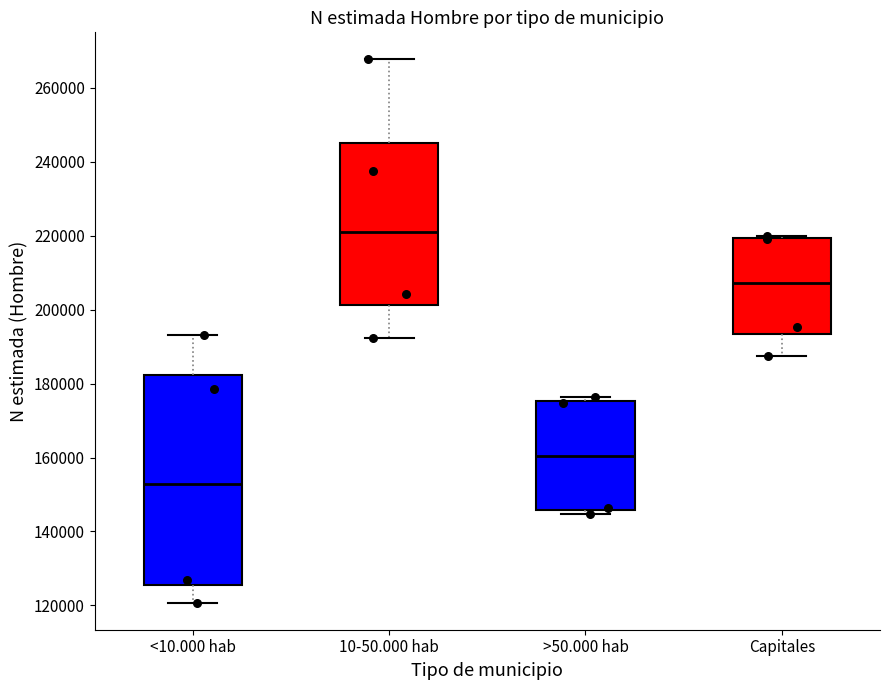

Comparing the boxes themselves (not the whiskers), which one is the tallest?

<10.000 hab